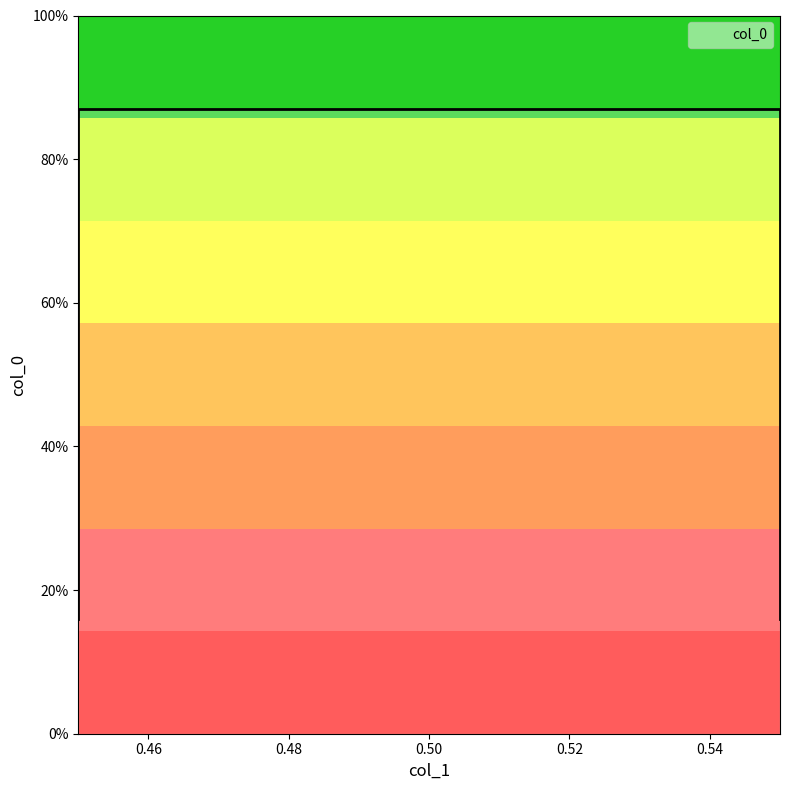

What is the value of the 4th point from the left?

0.9